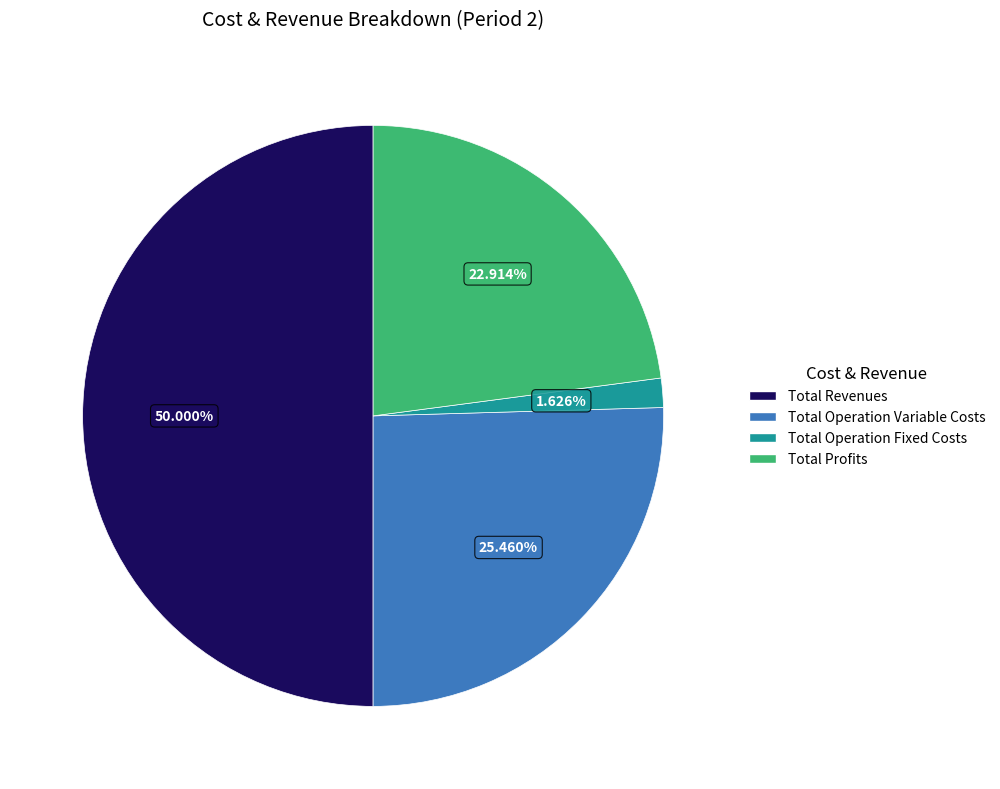

The Total Operation Variable Costs slice represents 39% of the pie. True or false?

False